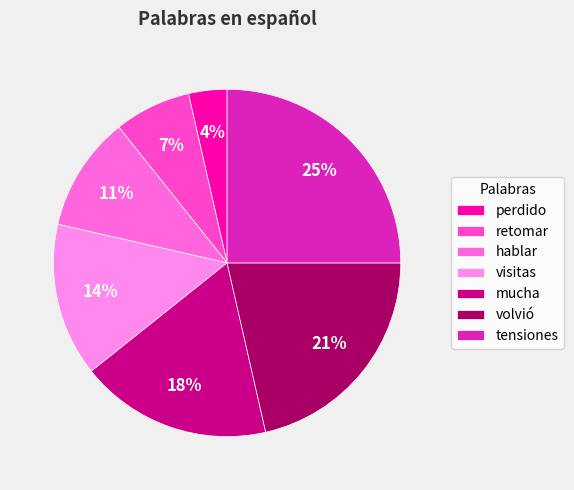

Rank the categories by value from highest to lowest.

tensiones, volvió, mucha, visitas, hablar, retomar, perdido